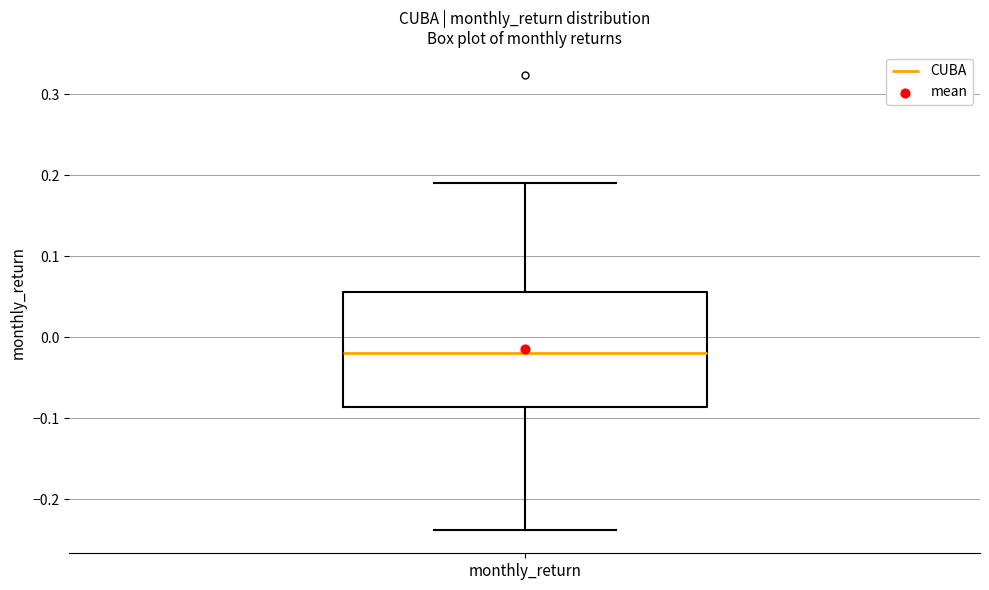

Where does the upper whisker of the box for monthly_return end on the y-axis? The values are not printed on the chart, so give them approximately, as read against the axis.

0.19